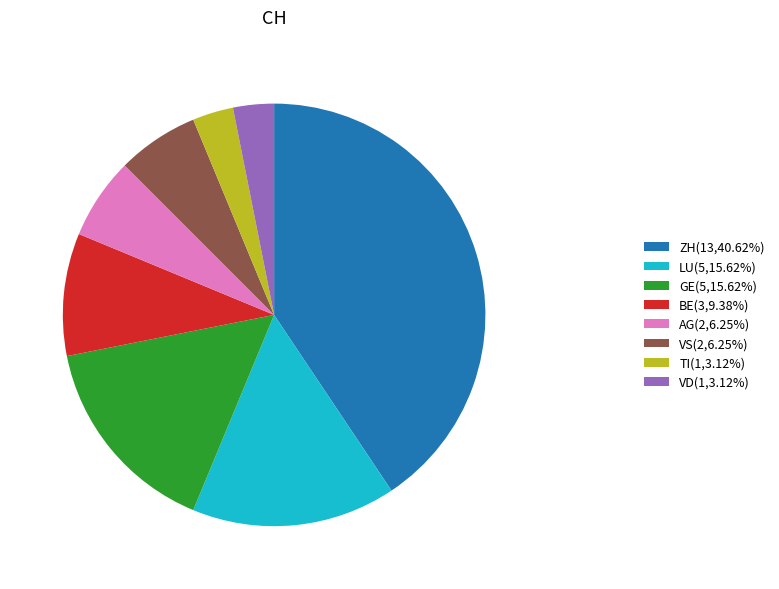

Count the number of slices in the pie.

8